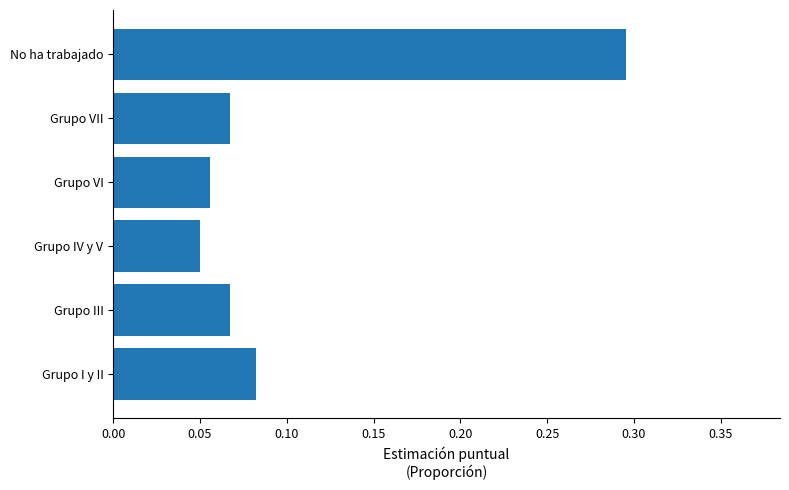

Is it true that the value at Grupo VII is 0.0?

False